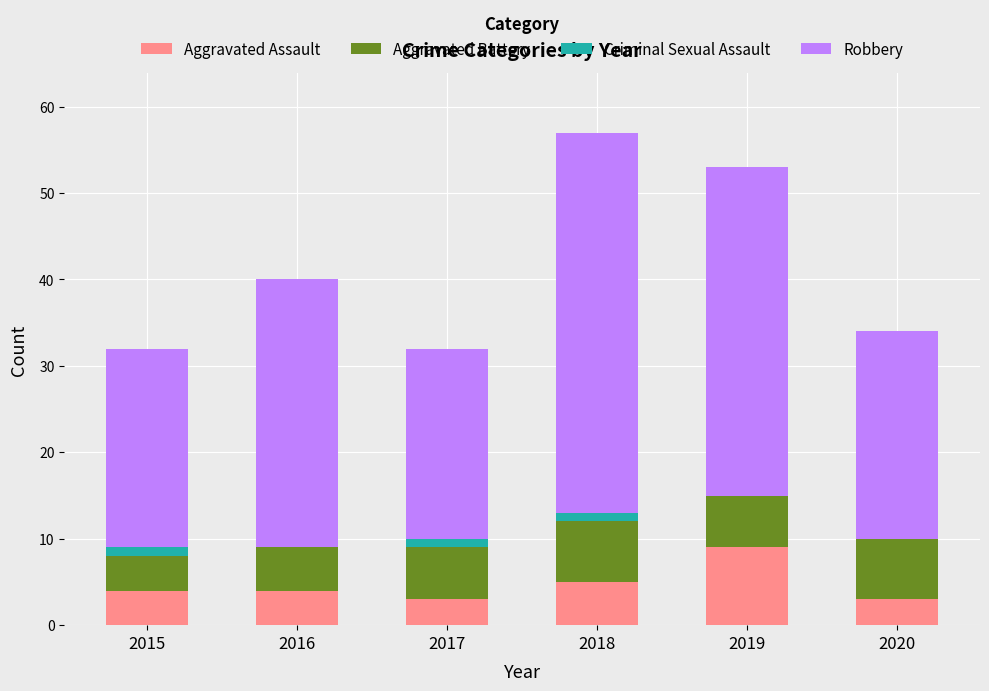

The Aggravated Assault series shows 9 at 2019. True or false?

True